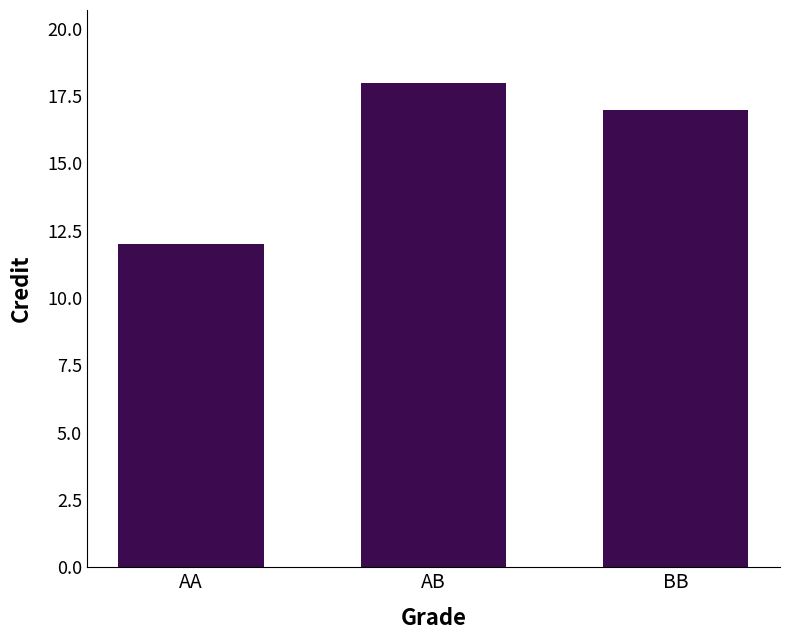

The chart shows a value of 18 at AB. True or false?

True